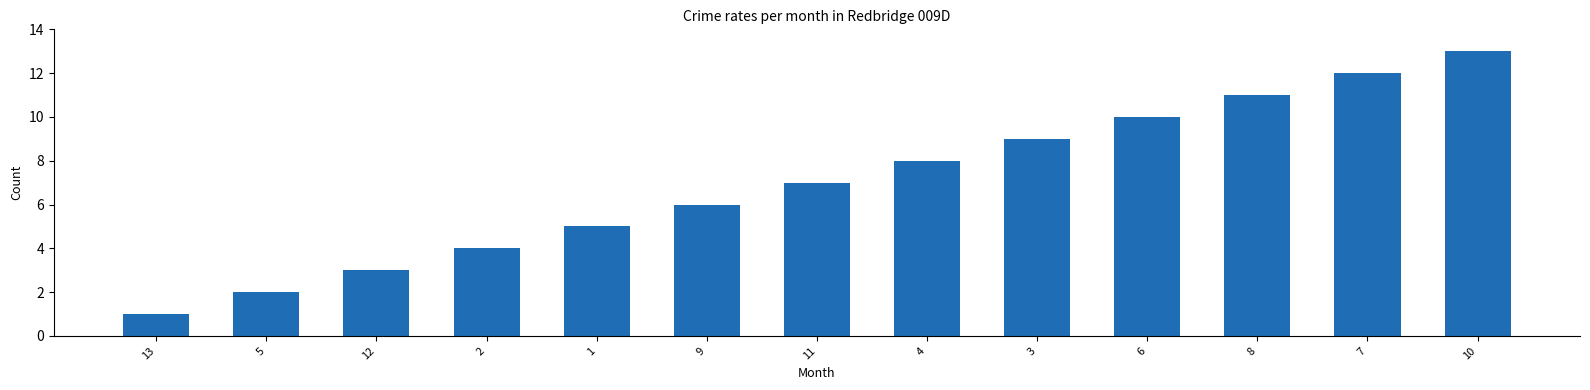

Does the chart contain stacked bars?

No